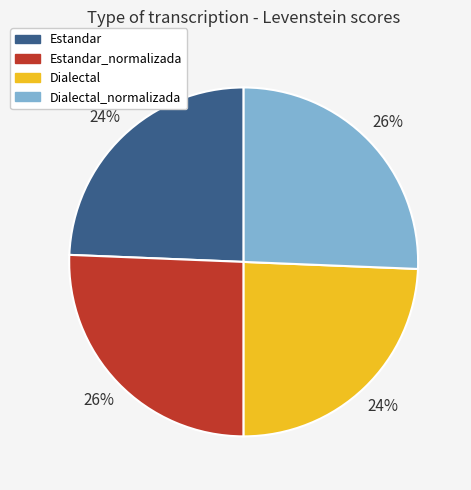

Is there a majority slice in this chart?

No